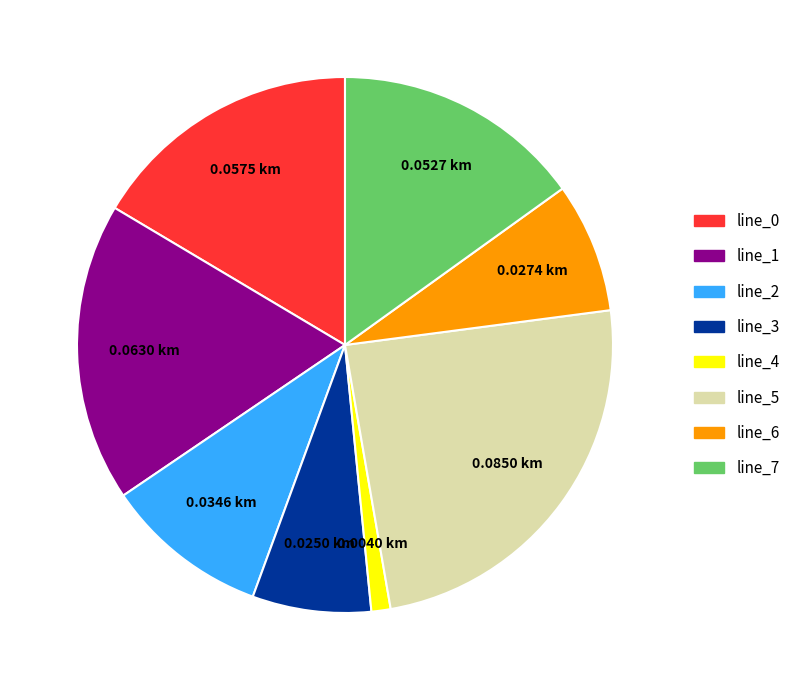

How many segments does this pie chart have?

8